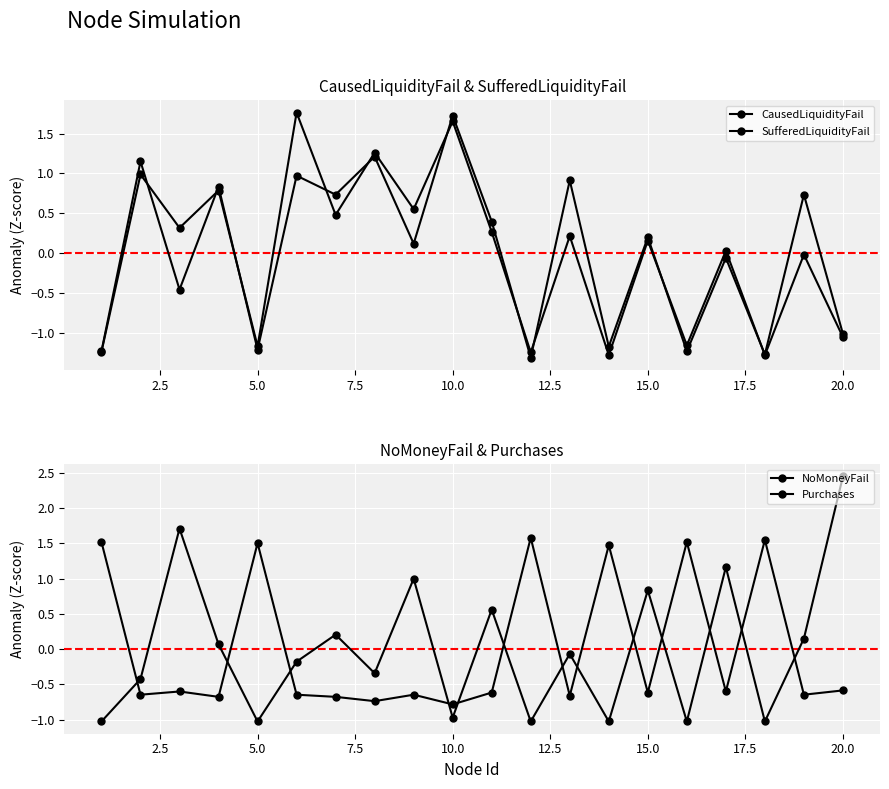

How many values in the SufferedLiquidityFail series exceed 0?

11